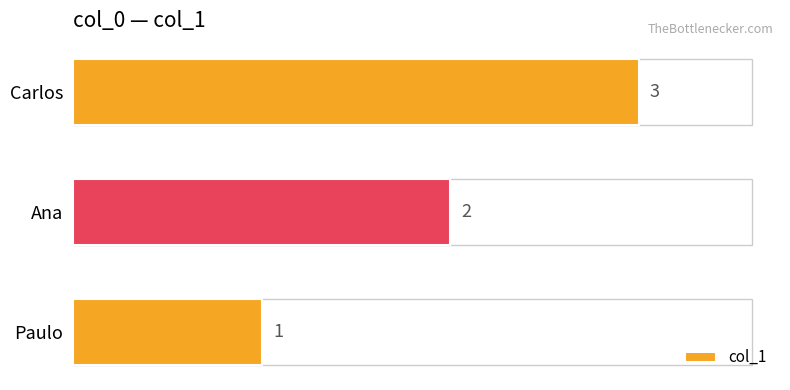

What is the sum of all values?

6